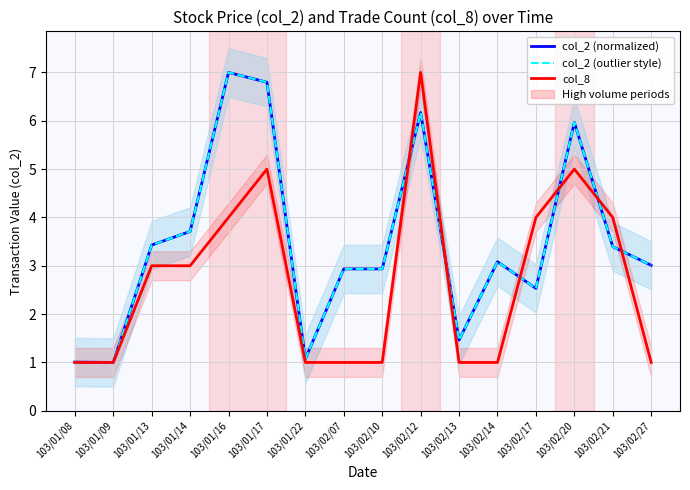

List the labels in order of col_2 (normalized) value, largest first.

103/01/16, 103/01/17, 103/02/12, 103/02/20, 103/01/14, 103/01/13, 103/02/21, 103/02/14, 103/02/27, 103/02/07, 103/02/10, 103/02/17, 103/02/13, 103/01/22, 103/01/08, 103/01/09